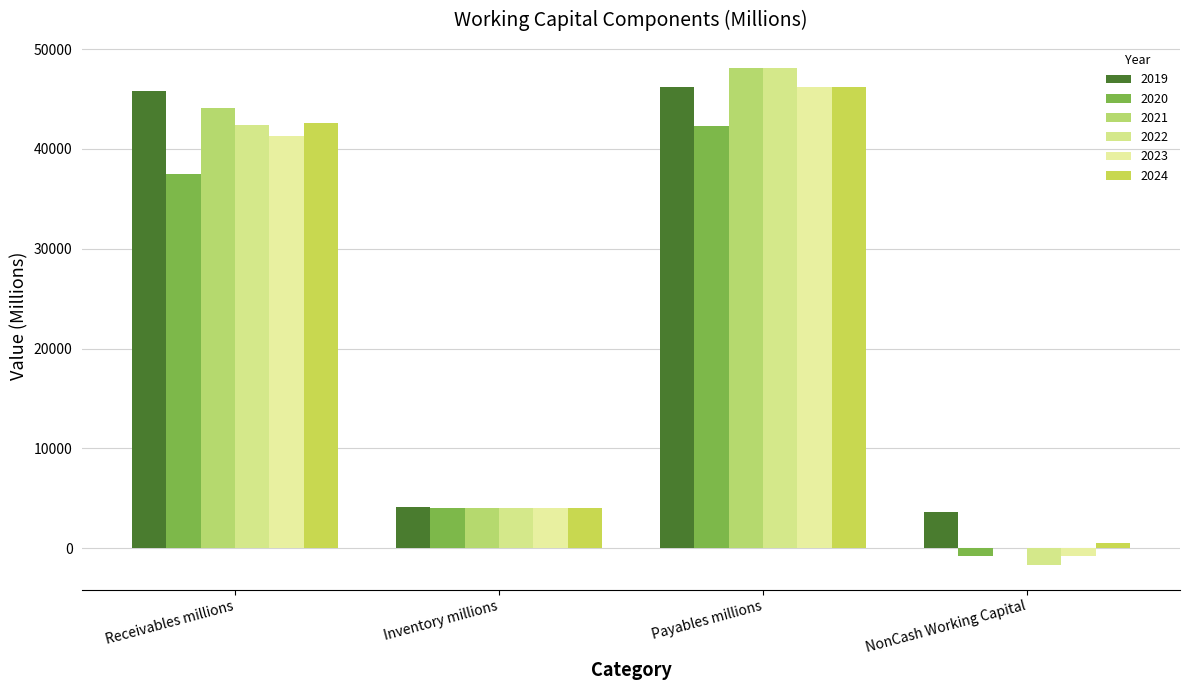

What is the total value across all series at NonCash Working Capital?

865.9